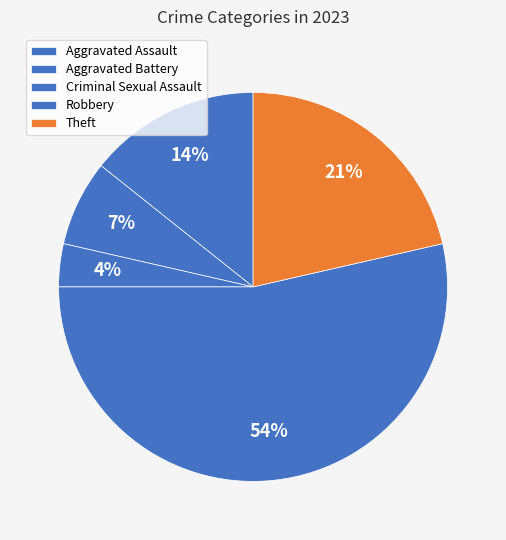

Which category has the biggest portion of the pie?

Robbery